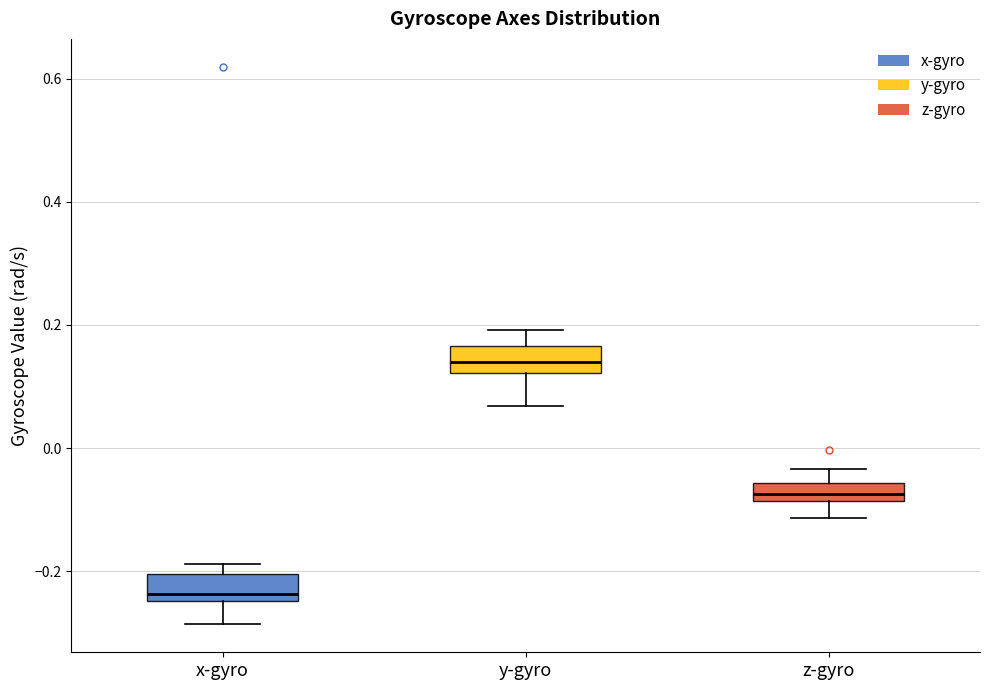

Where is the lower edge of the box for y-gyro on the y-axis? The values are not printed on the chart, so give them approximately, as read against the axis.

0.12